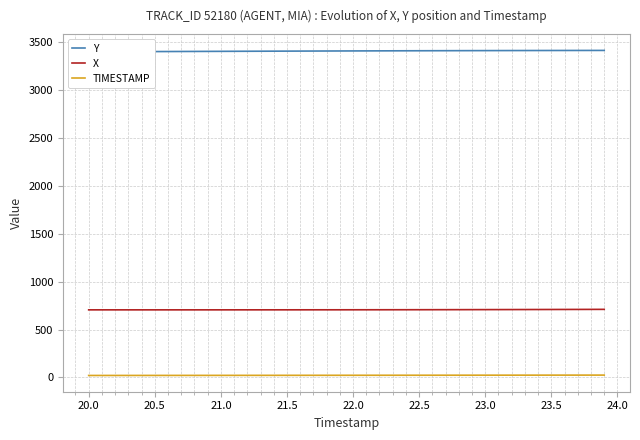

True or false: X and TIMESTAMP cross at least once.

False